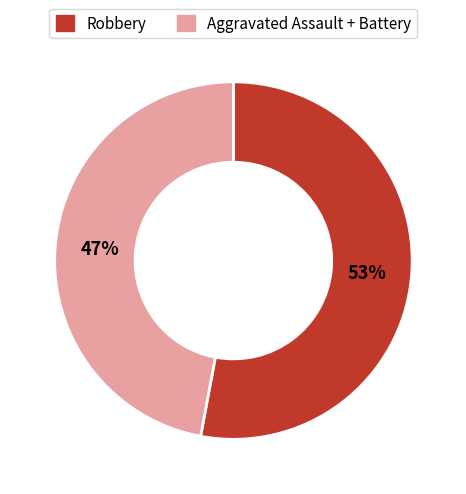

To the nearest percent, what is the average slice percentage?

50%